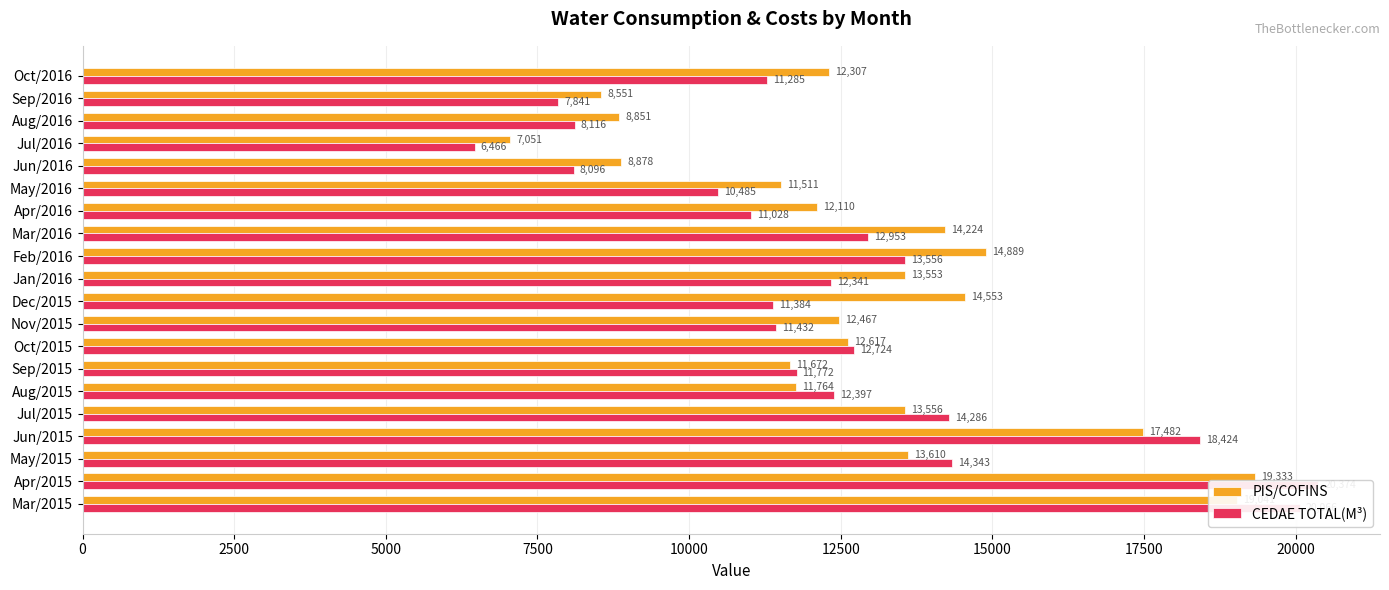

True or false: PIS/COFINS has a value of 19040.8 at Mar/2015.

True